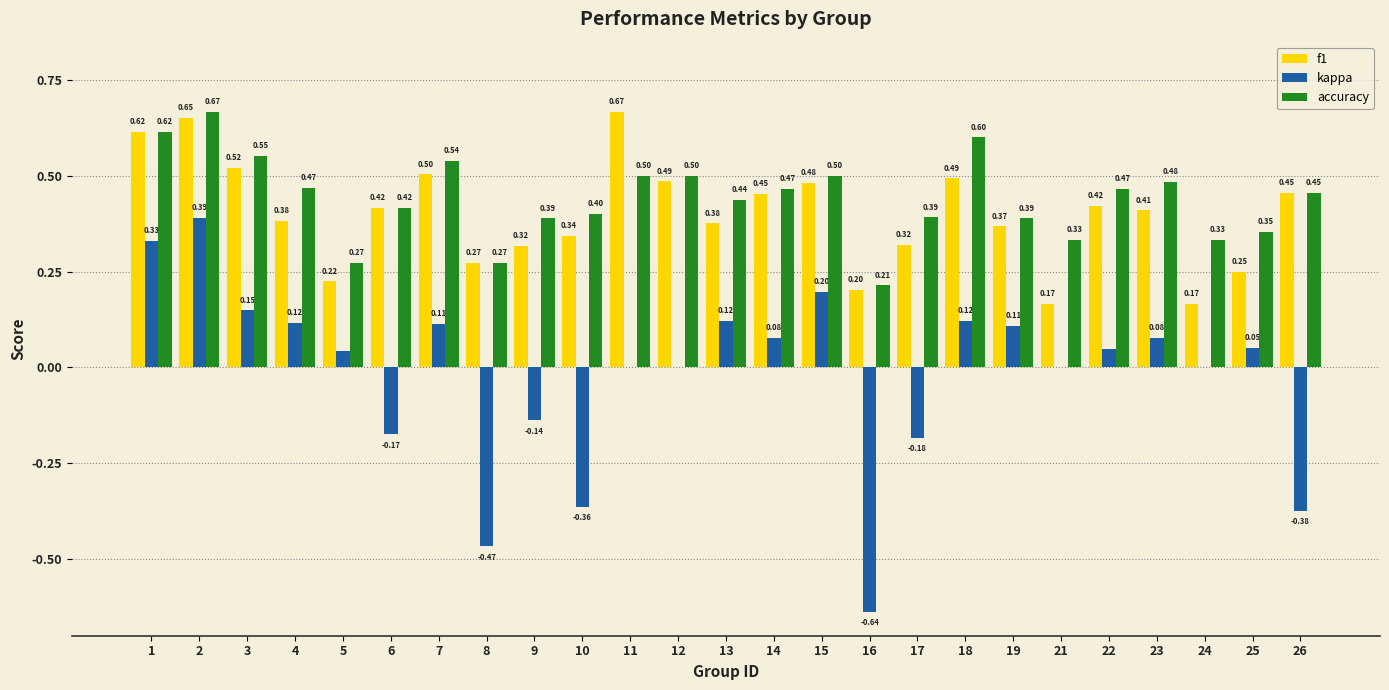

Is the value of kappa at 26 greater than the value of f1 at 22?

No